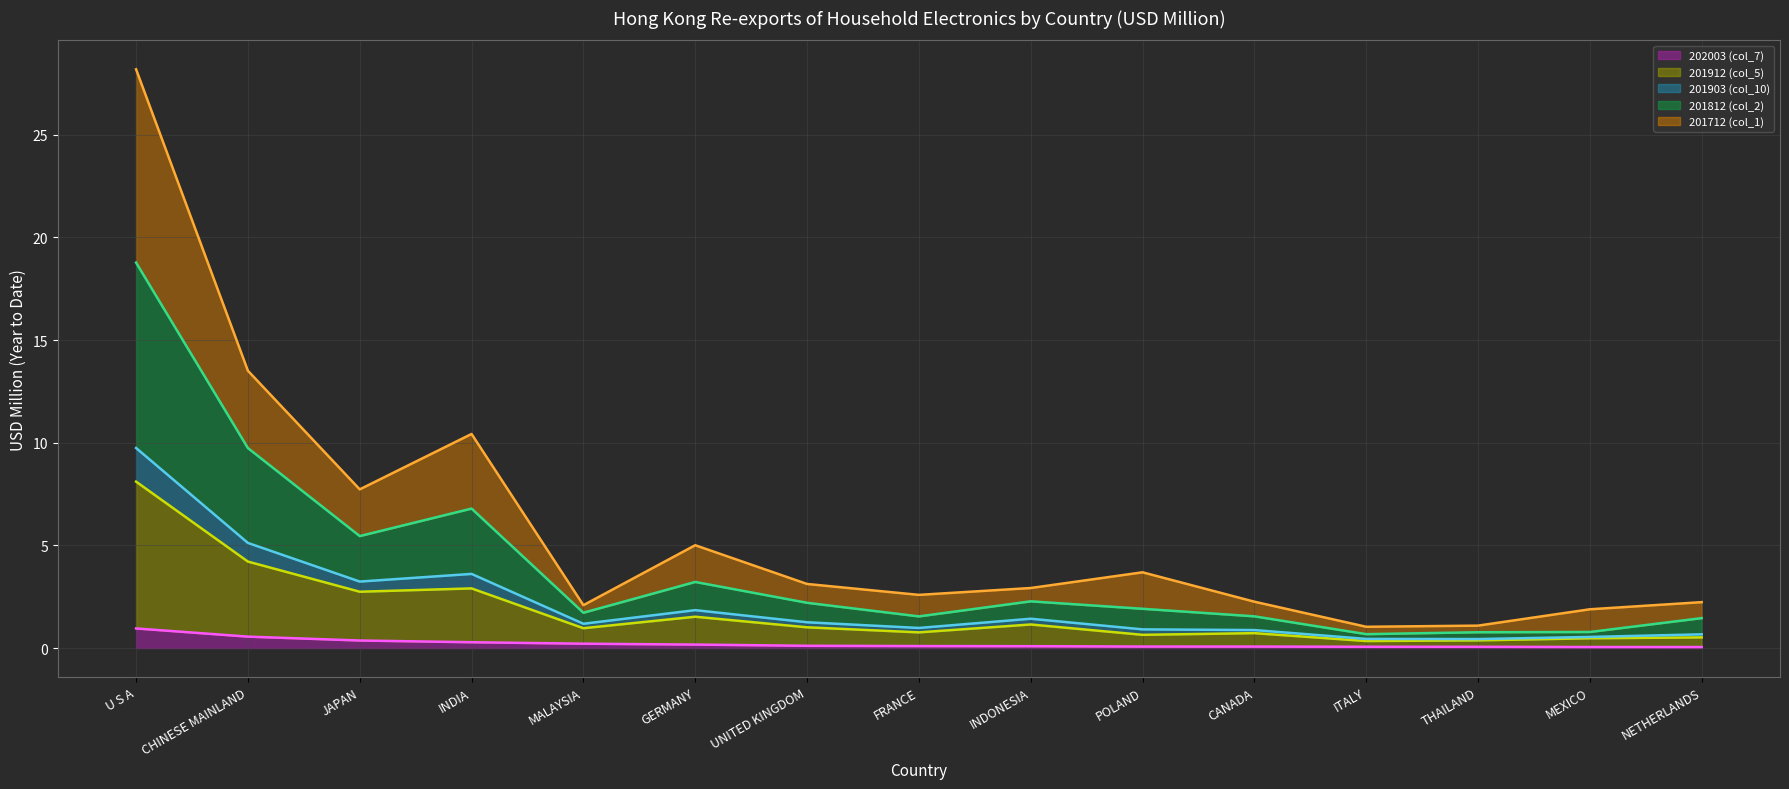

True or false: 202003 (col_7) (line) and 201912 (col_5) (line) intersect in this chart.

False